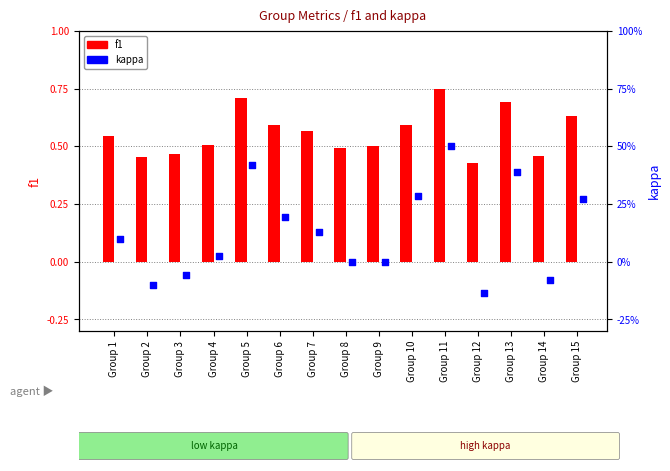

Which series has the largest Y range (max minus min)?

kappa